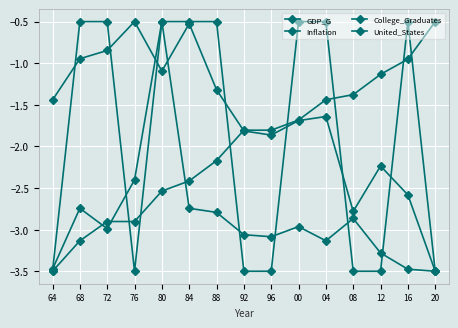

True or false: College_Graduates and GDP_G cross at least once.

True